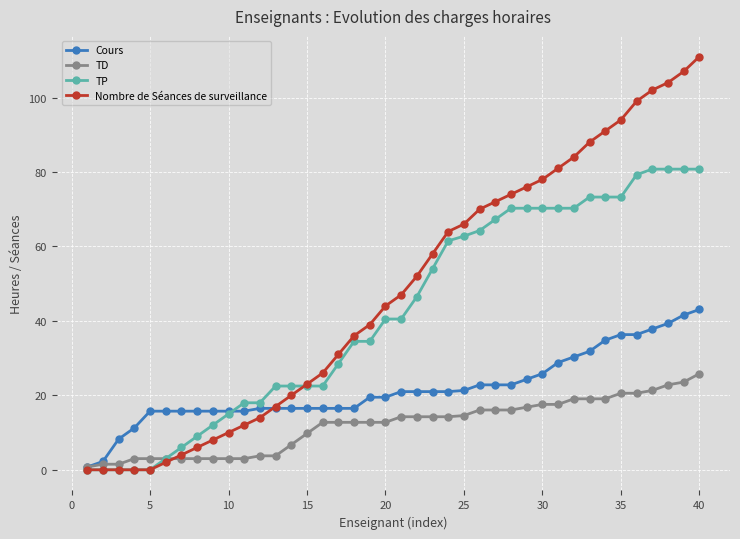

Which series ends up on top after the final intersection of TD and Nombre de Séances de surveillance?

Nombre de Séances de surveillance